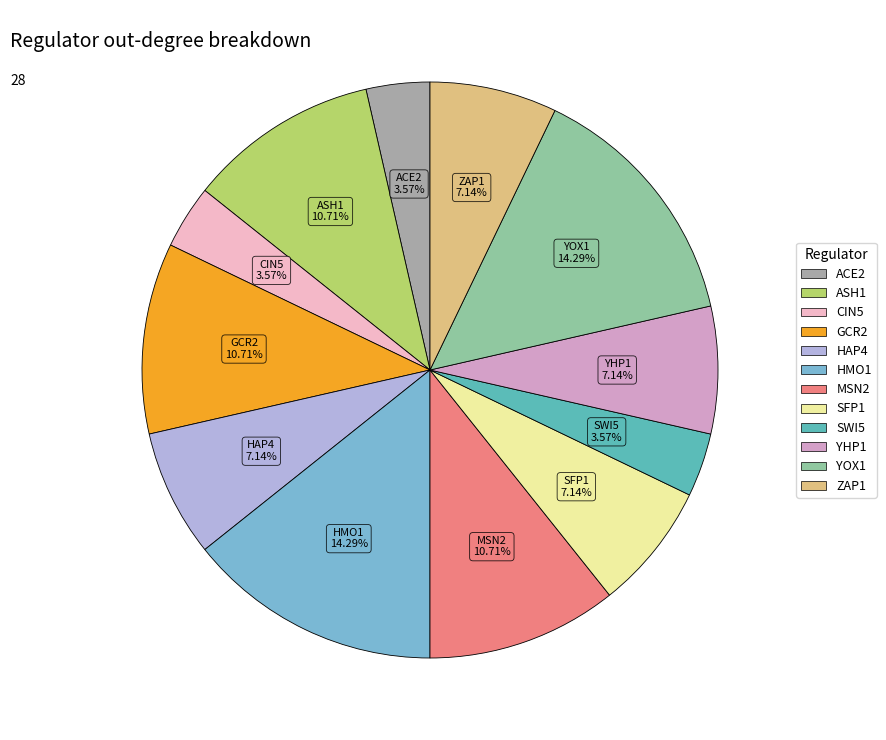

To the nearest percent, what percentage of the pie is MSN2?

11%